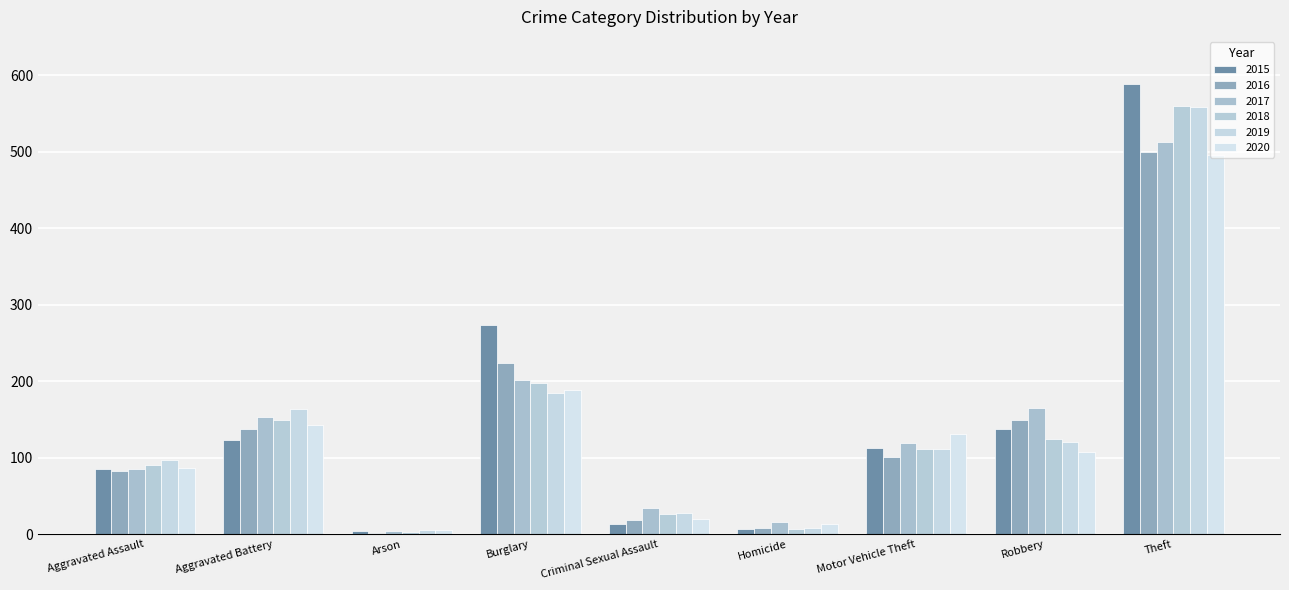

Reading left to right, list all the values displayed in this chart.

2015: 85	123	4	274	14	7	113	138	588
2016: 83	137	2	224	18	8	101	149	499
2017: 85	153	4	202	34	16	119	165	512
2018: 91	149	3	197	26	7	112	124	560
2019: 97	164	6	184	28	8	112	120	558
2020: 86	143	5	189	20	13	131	108	495